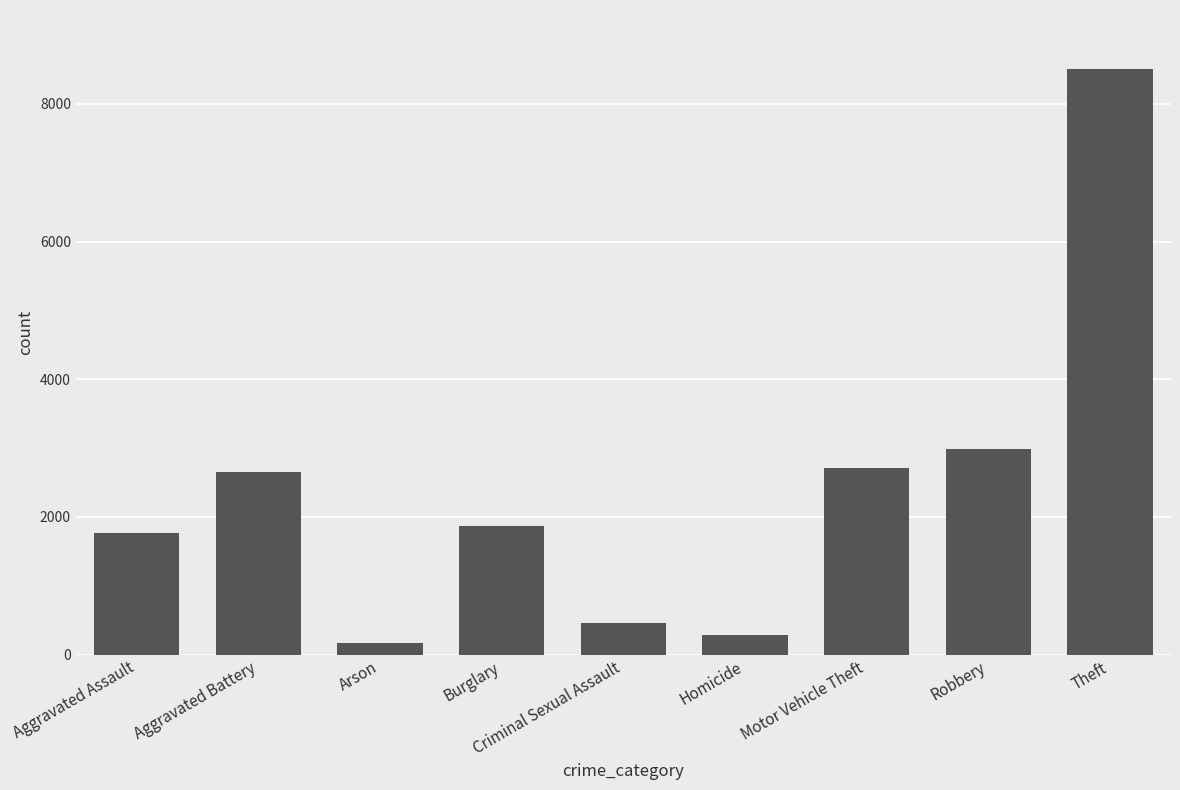

The value at Criminal Sexual Assault is 453. True or false?

True